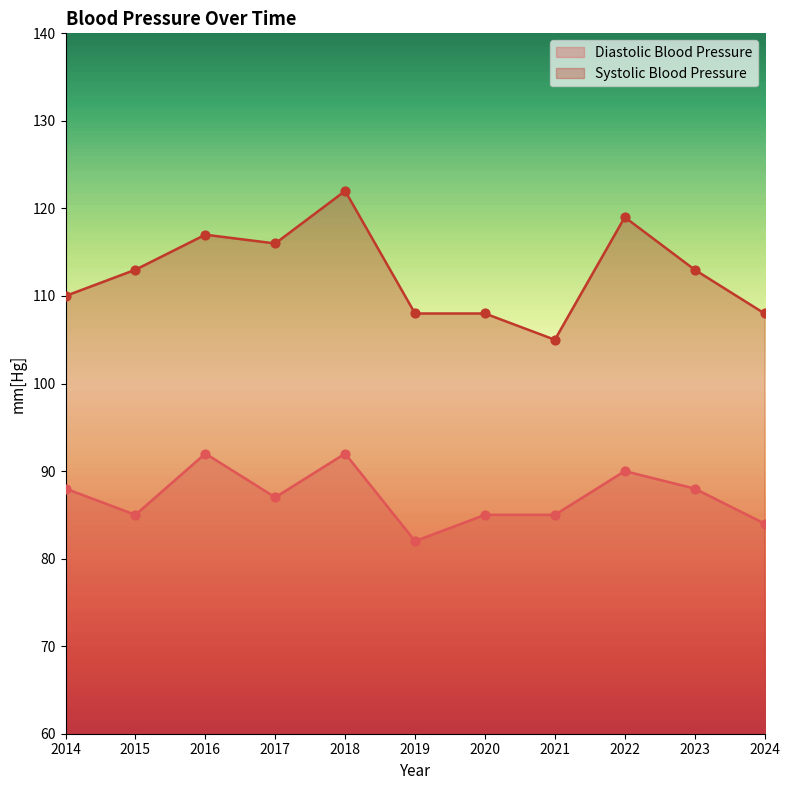

Is the value of Systolic Blood Pressure at 2022 greater than the value of Diastolic Blood Pressure at 2024?

Yes